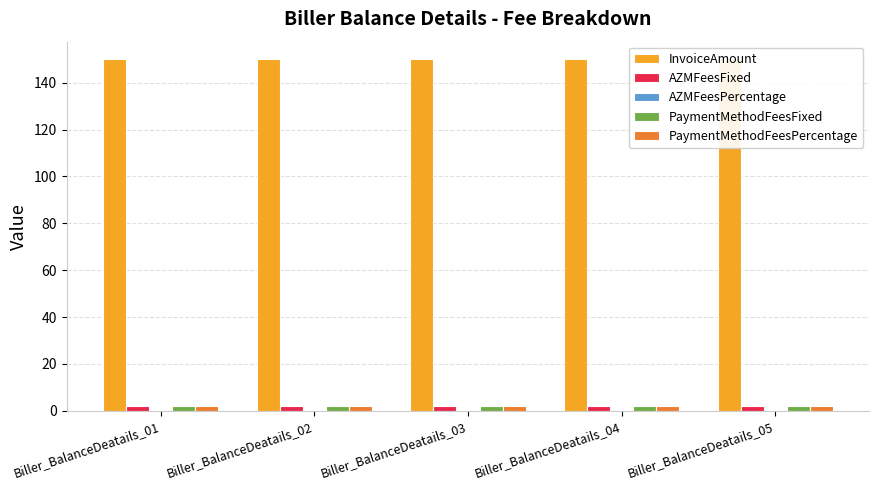

How many bars are there in each group?

5